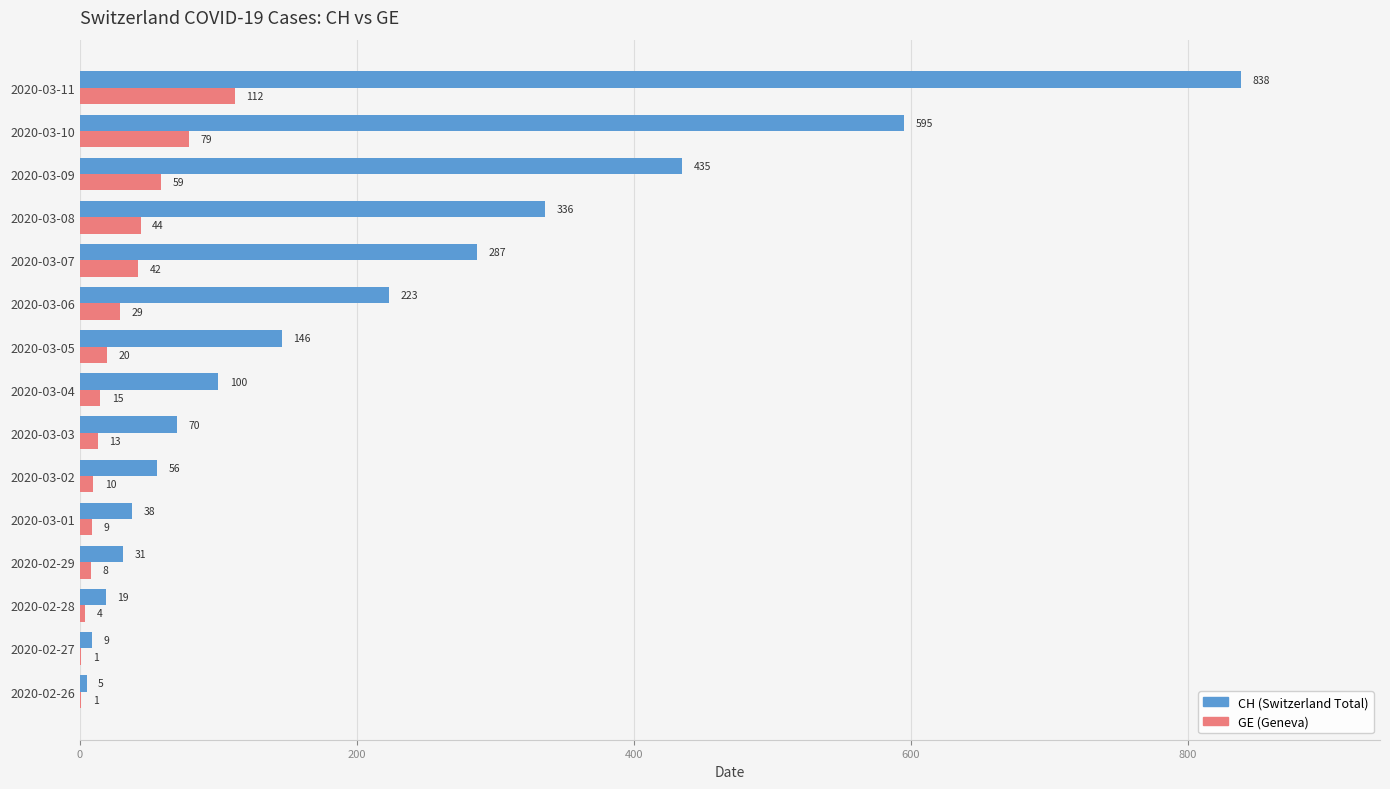

What is the total value across all series at 2020-03-10?

674